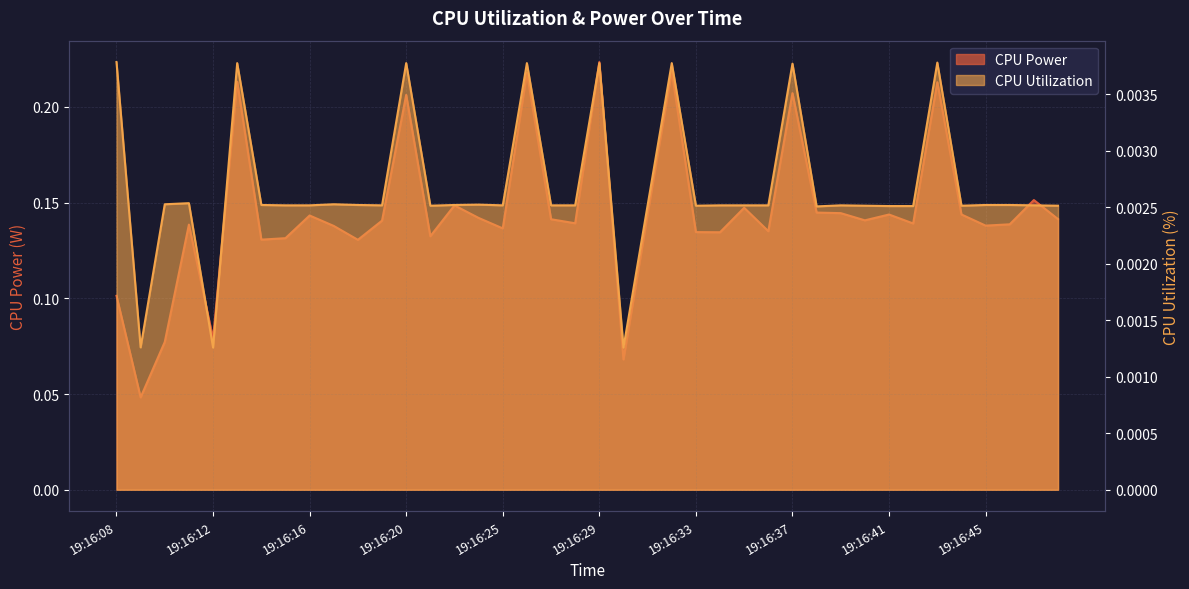

Which has a higher value, 19:16:25 or 19:16:22?

19:16:22